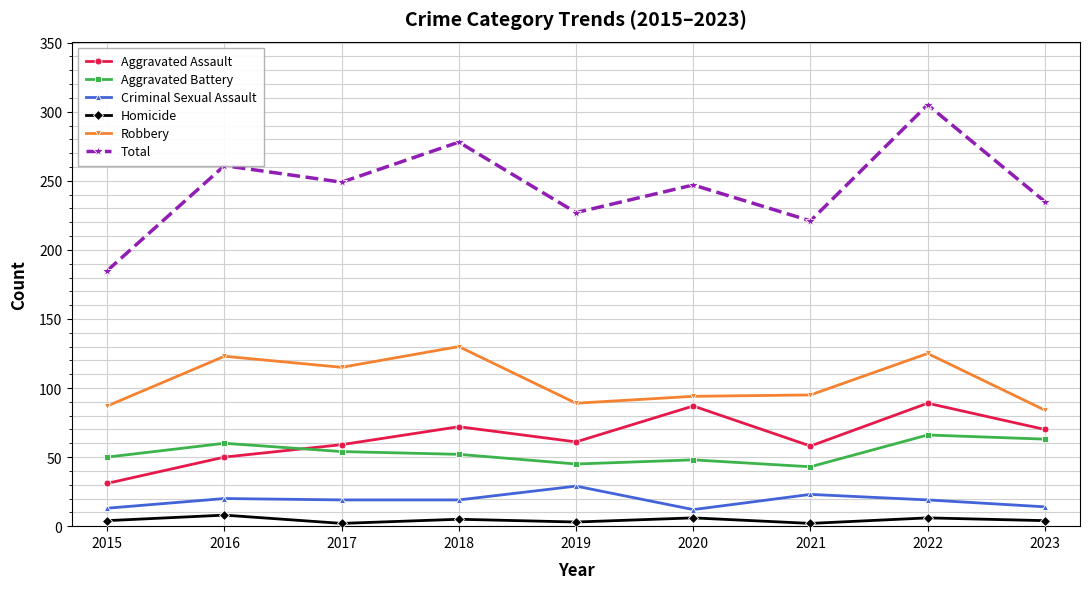

How many values in the Robbery series are below 95?

4